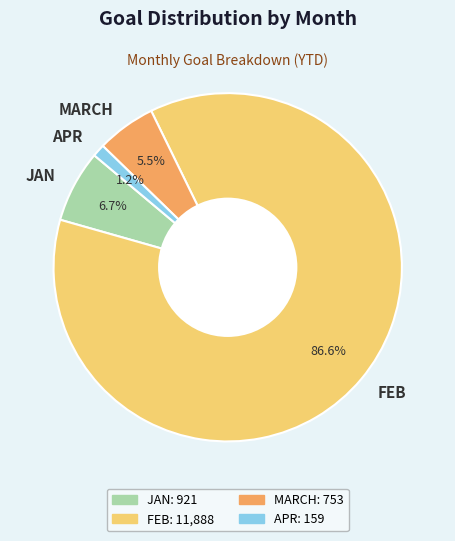

Count the number of slices in the pie.

4